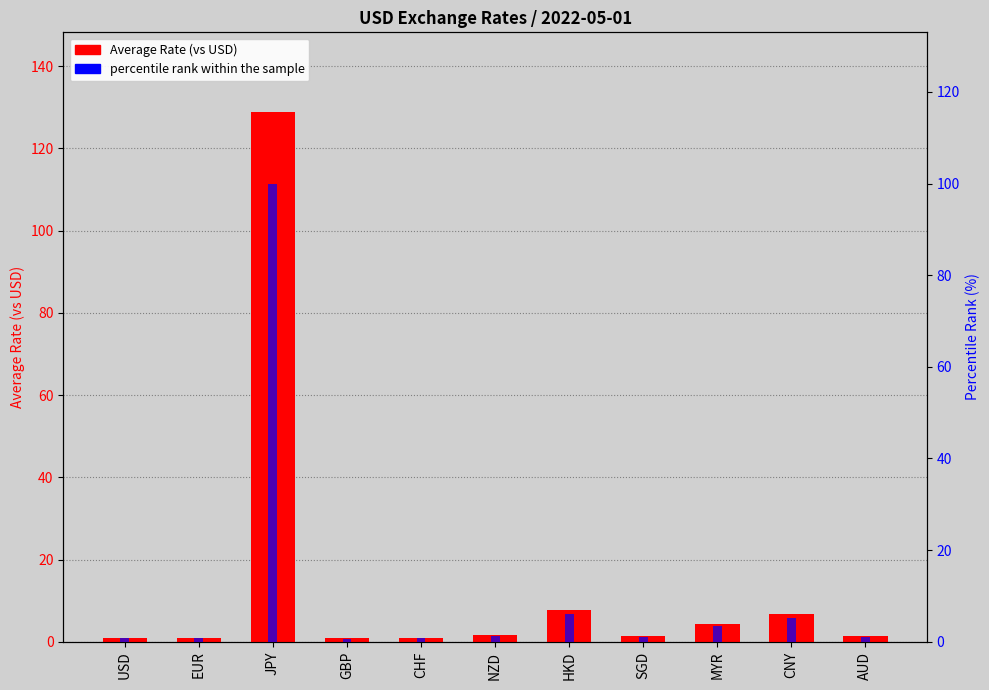

What is the sum of all Average Rate (vs USD) values?

155.9